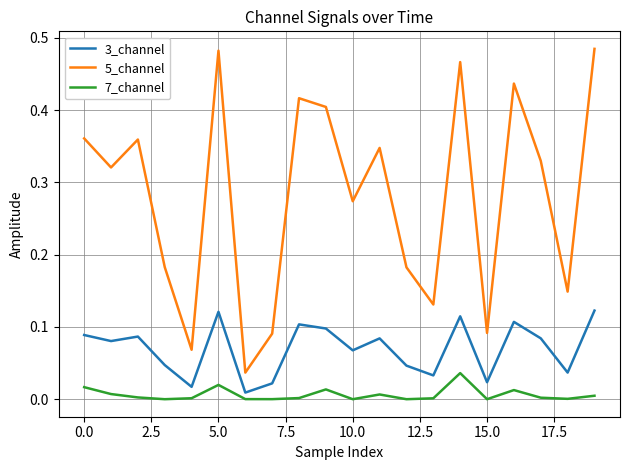

Which series has the largest total across all categories?

5_channel